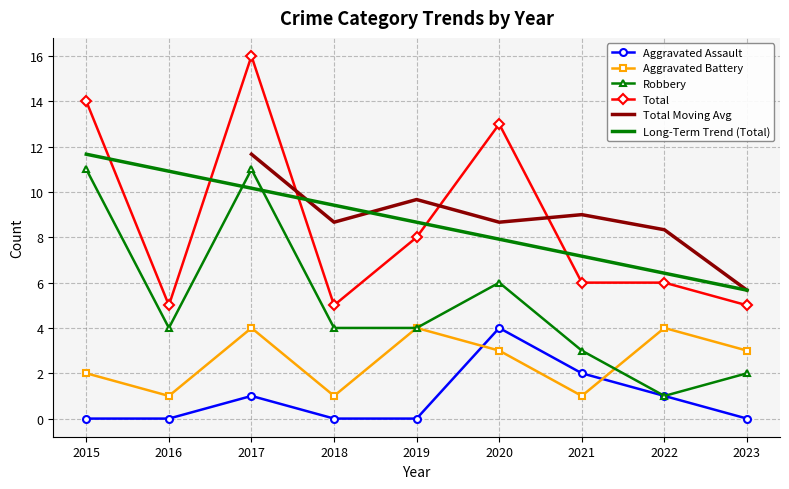

List the series in order of their overall mean, lowest first.

Aggravated Assault, Aggravated Battery, Robbery, Total